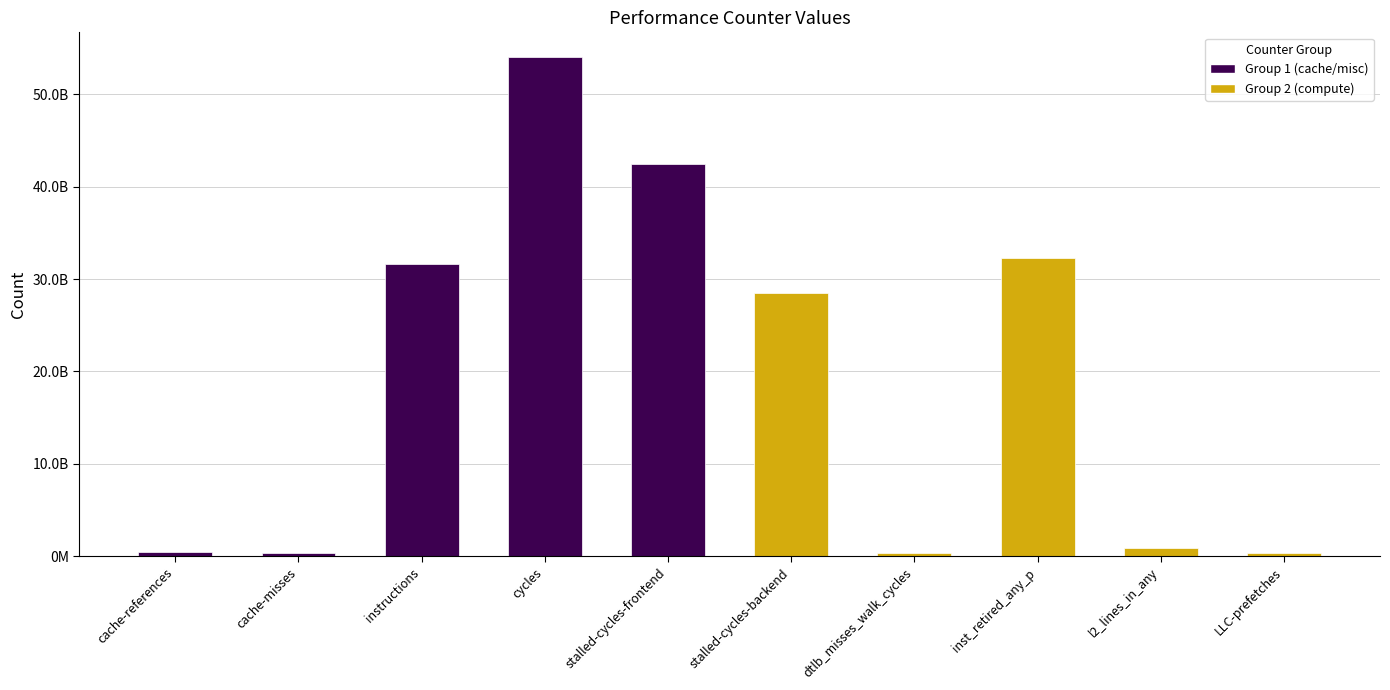

The Group 2 series shows 10593701049 at inst_retired_any_p. True or false?

False